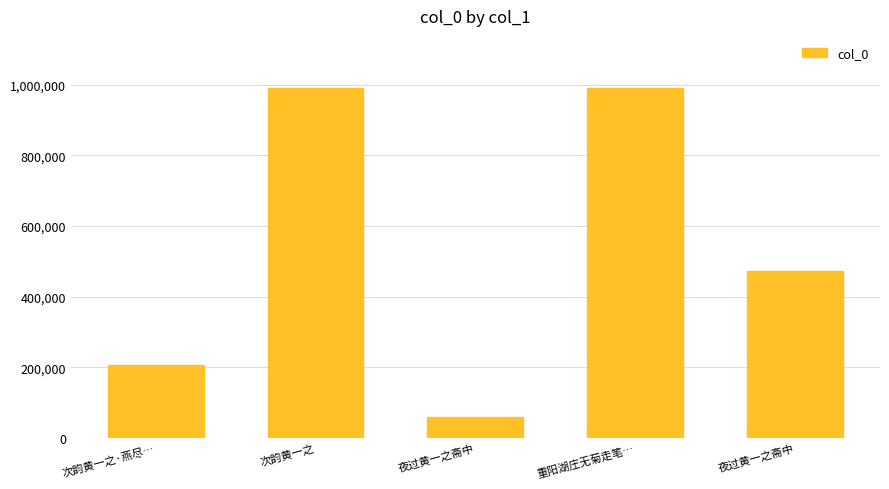

What is the greatest value displayed?

990257